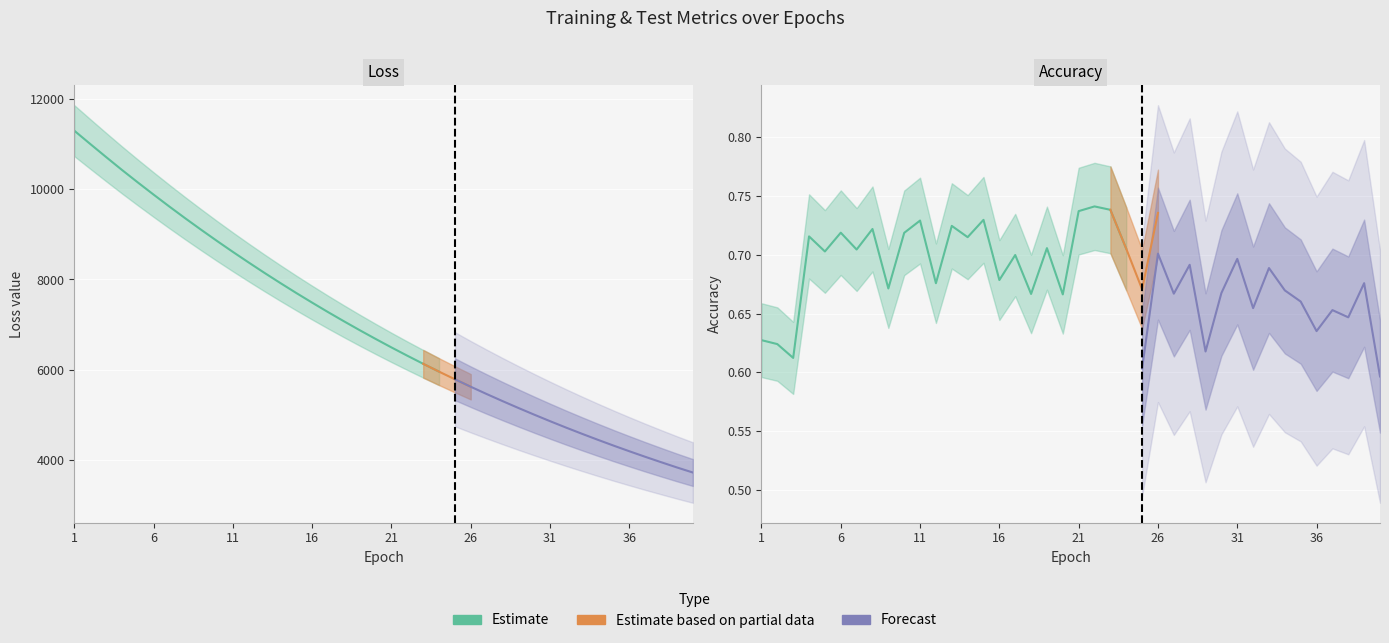

What is the lowest value of the test_accuracy series?

0.6